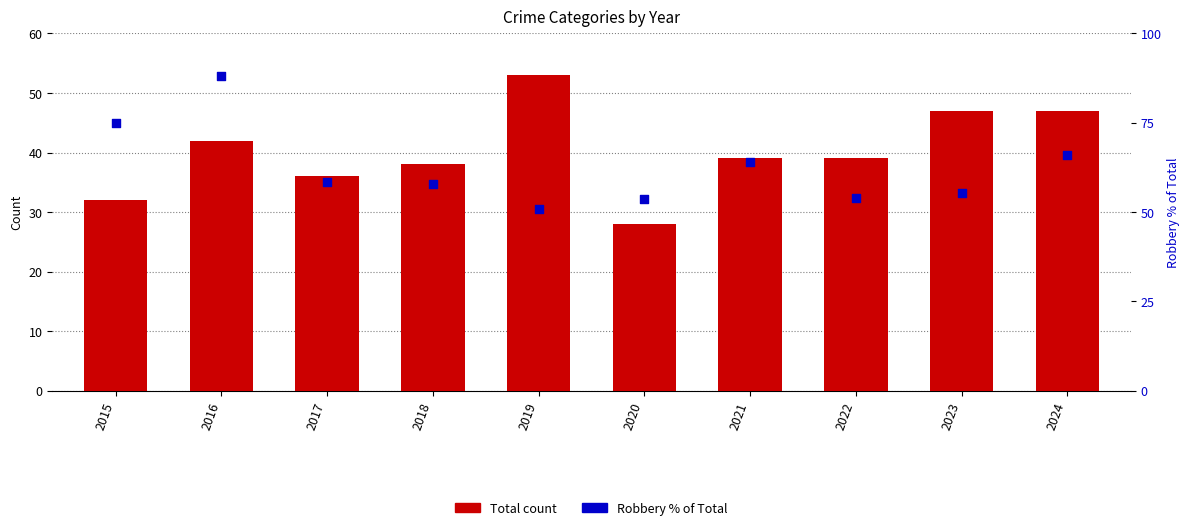

At which category is the sum across all series the highest?

2016